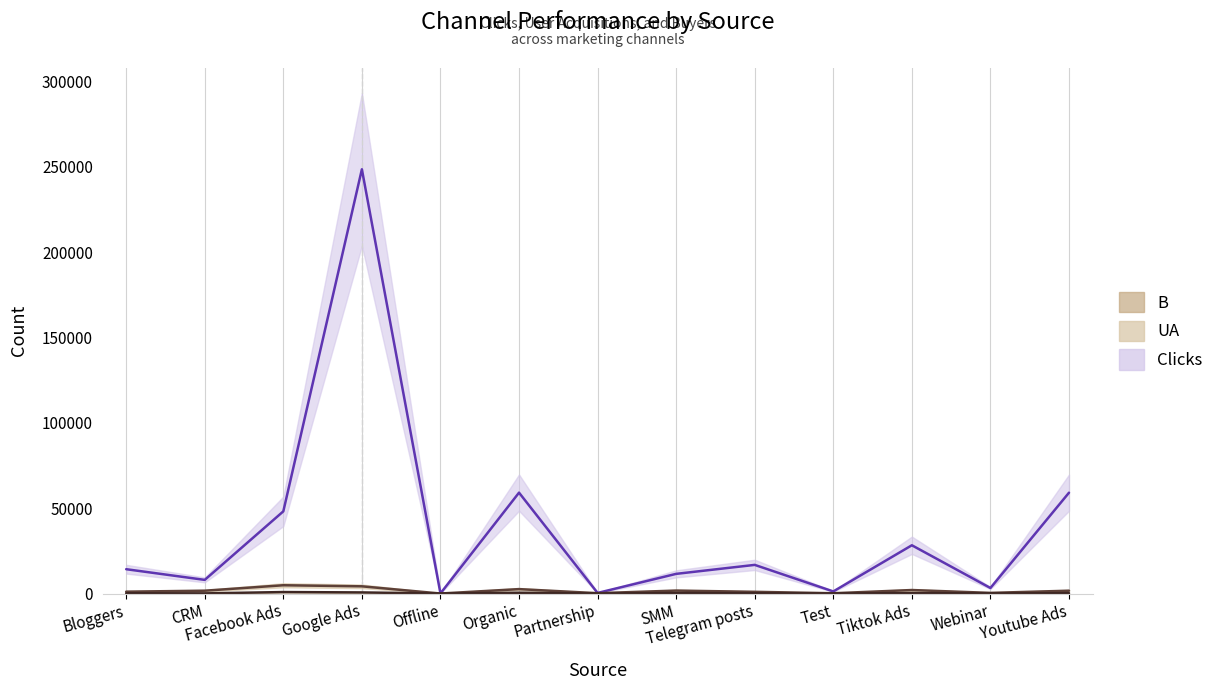

What is the difference between the Clicks values at SMM and CRM?

3526